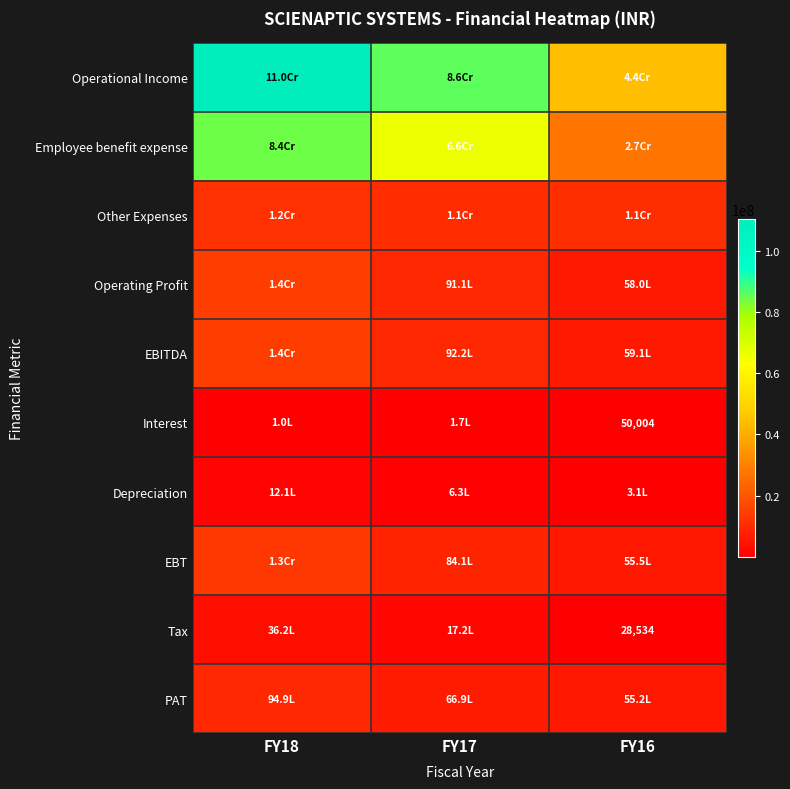

How many data points does each series have?

3